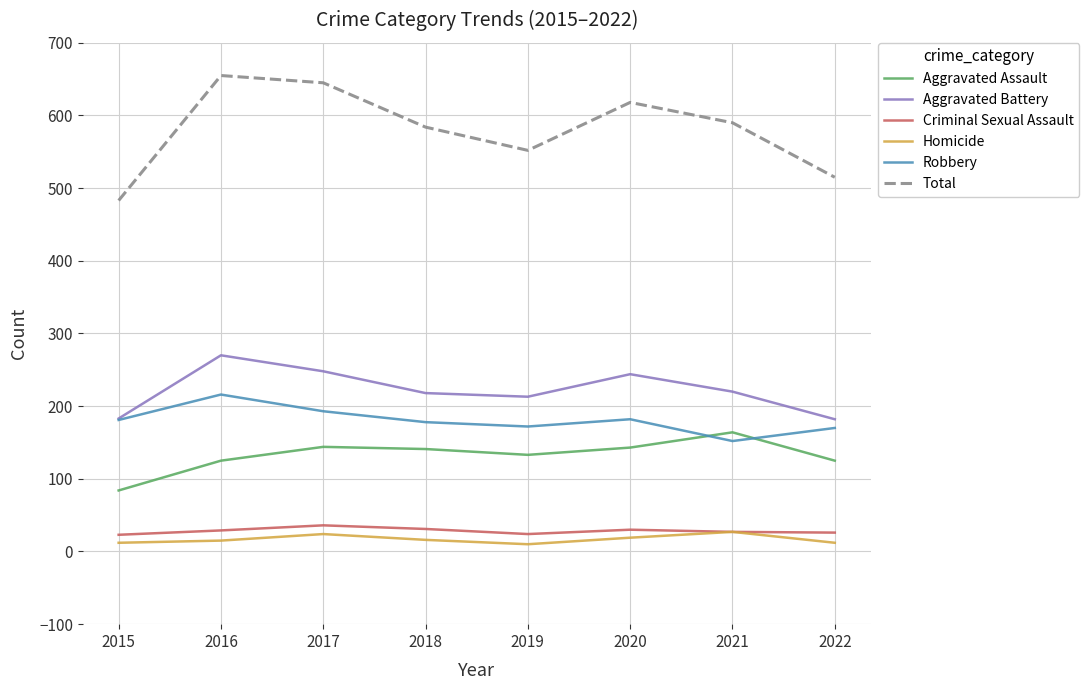

Which category has the highest value across all series?

2016